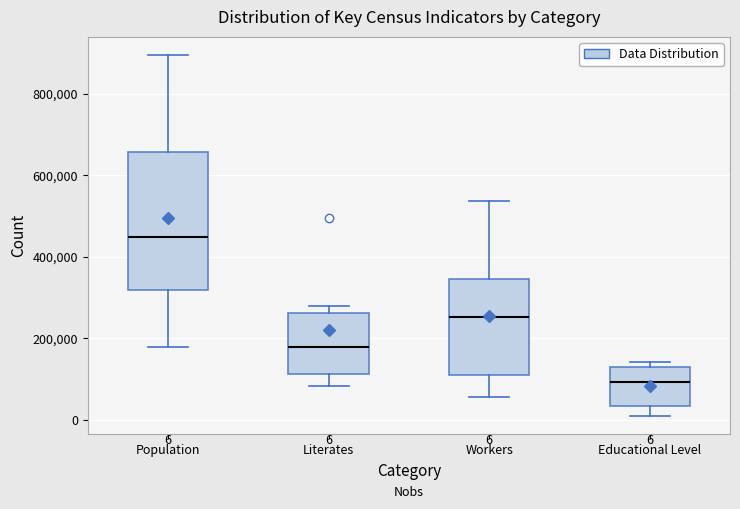

Comparing the boxes themselves (not the whiskers), which one is the tallest?

Population